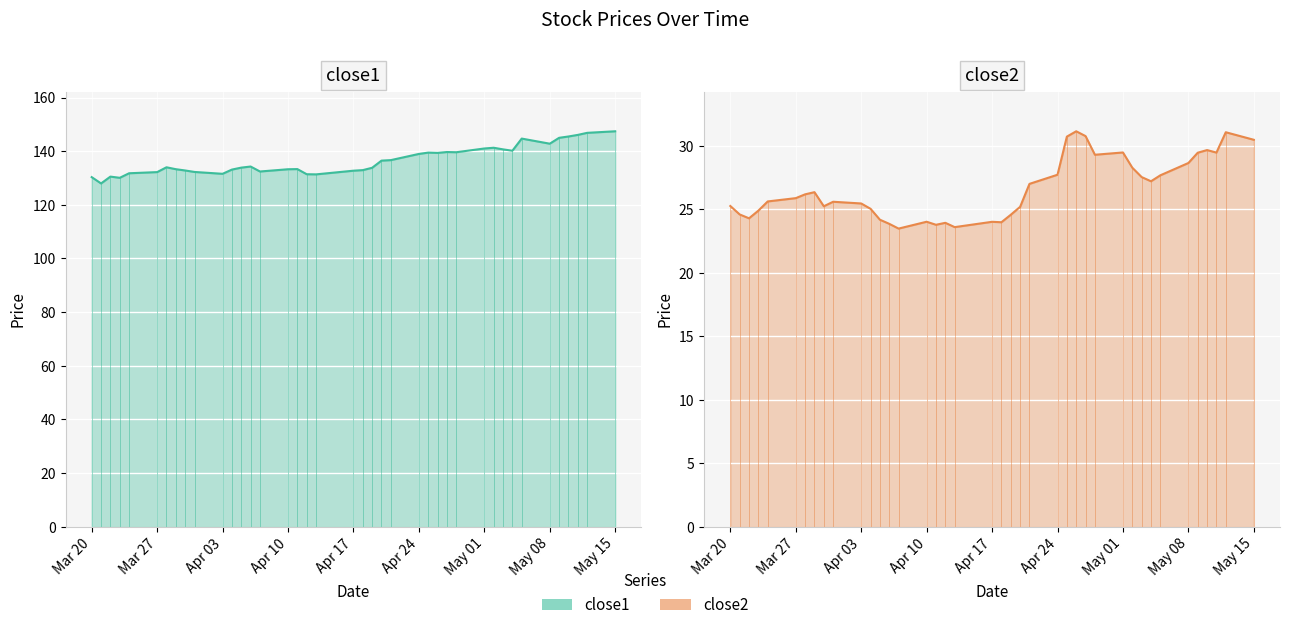

Is the value of close2 at 27 greater than the value of close1 at 37?

No